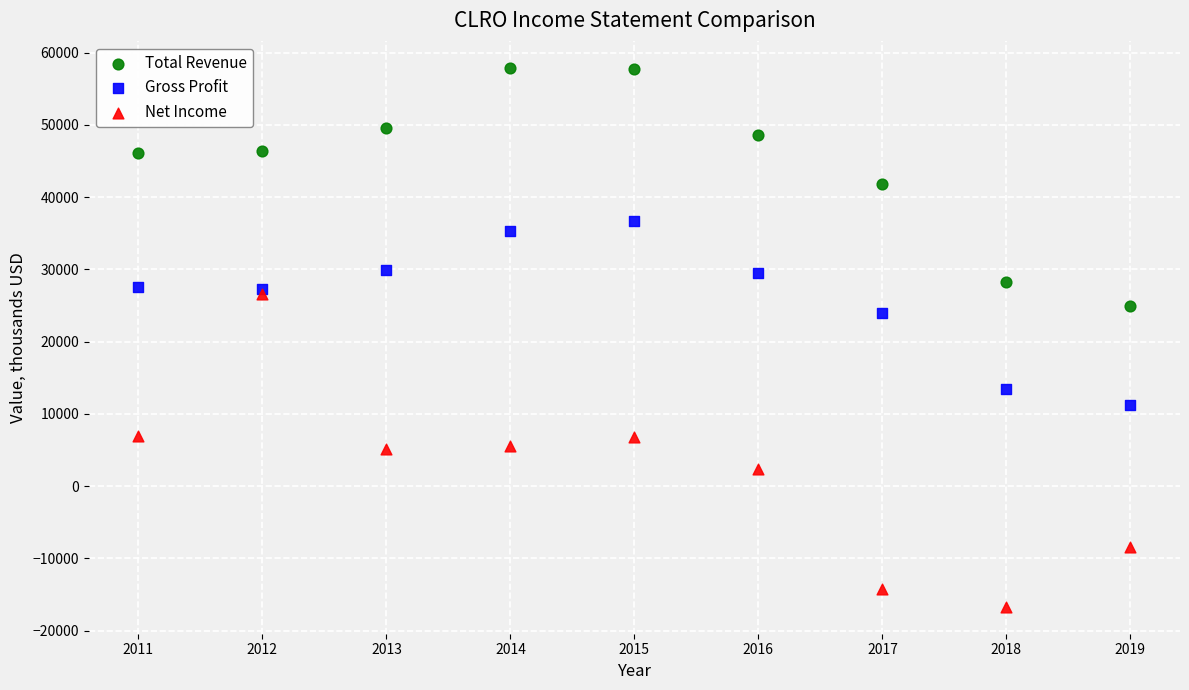

Across all series, what Y value is closest to 20600?

24000